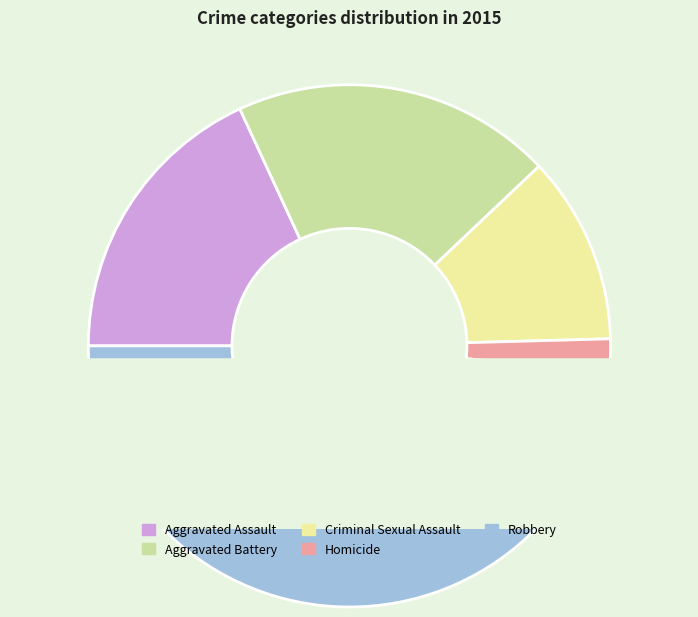

Which slice is the largest?

Robbery